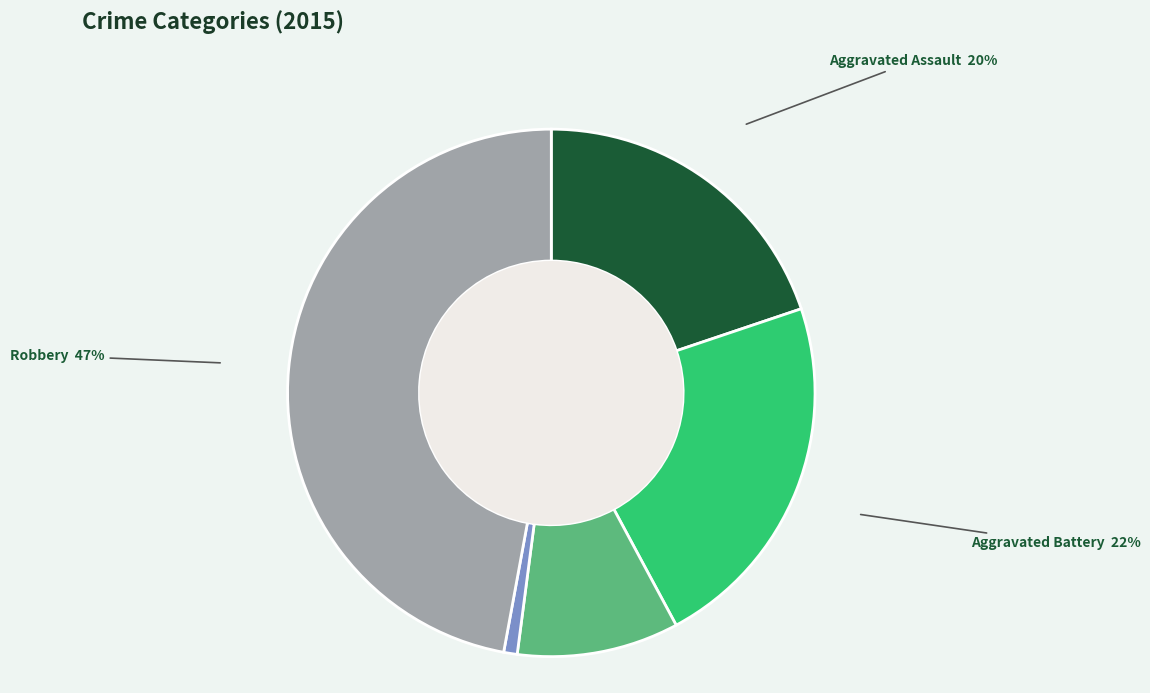

Between Robbery and Homicide, which is larger?

Robbery